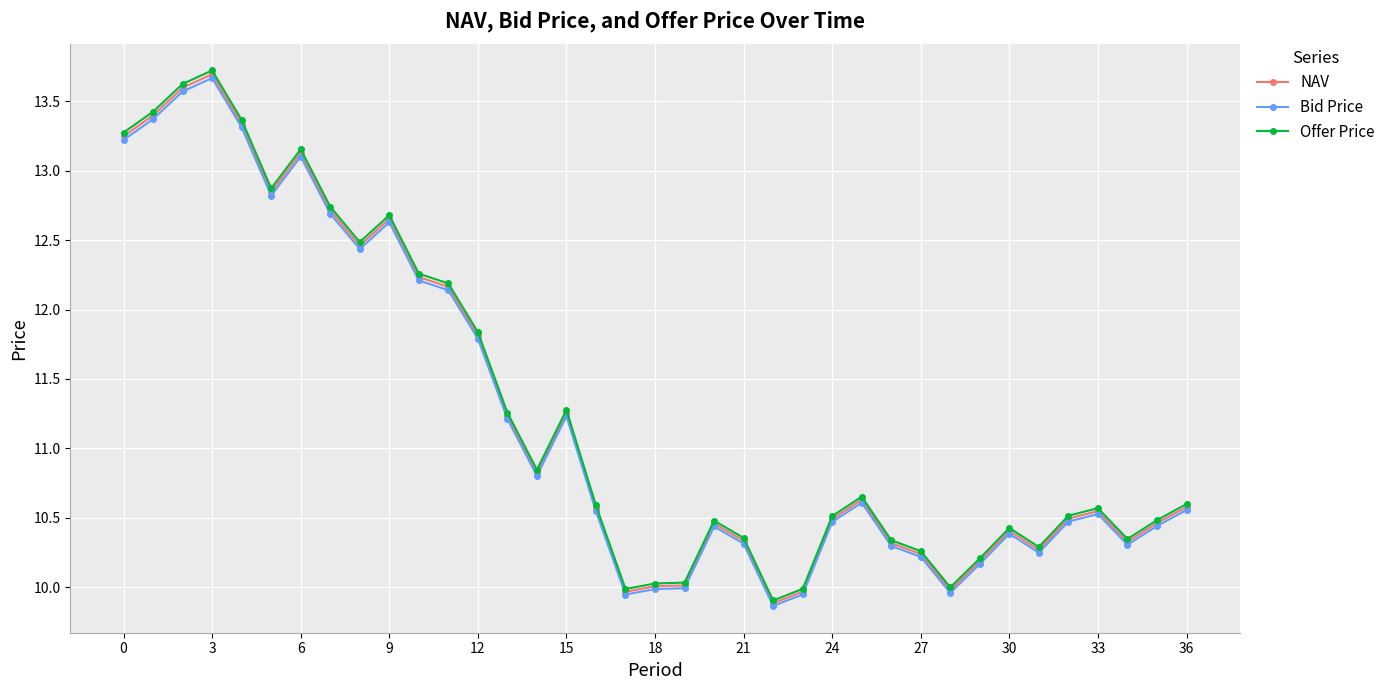

Which series has the largest range (max minus min)?

Offer Price